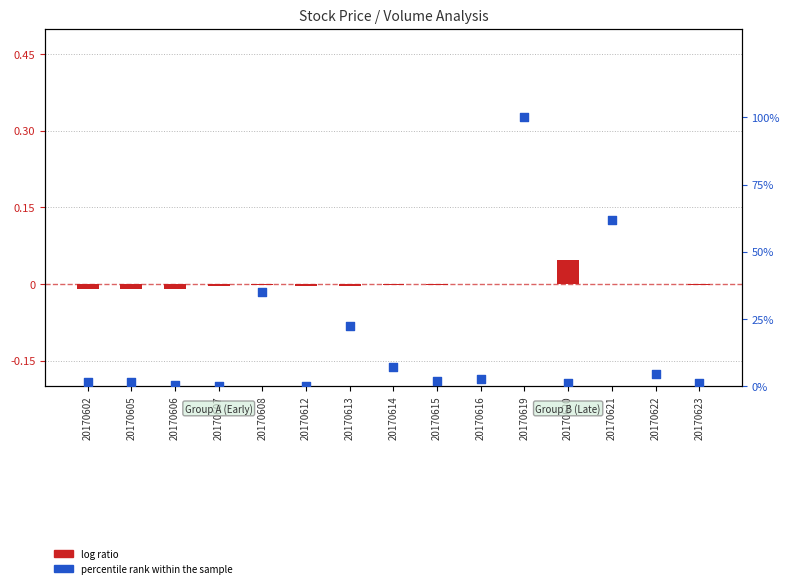

At how many categories does at least one series exceed 0?

15